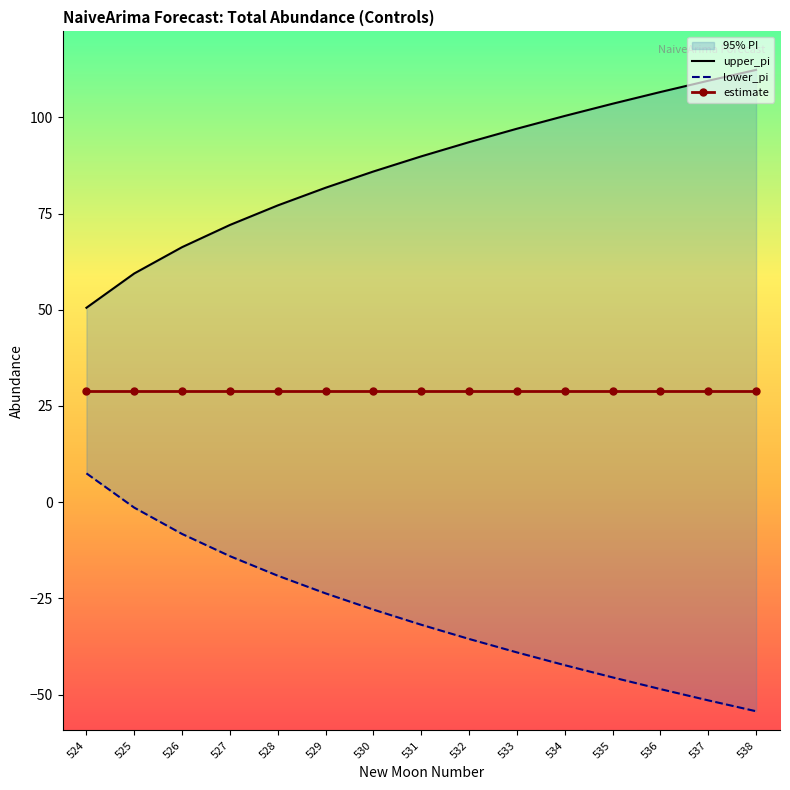

What is the sum of the lower_pi values at 538 and 525?

-55.8